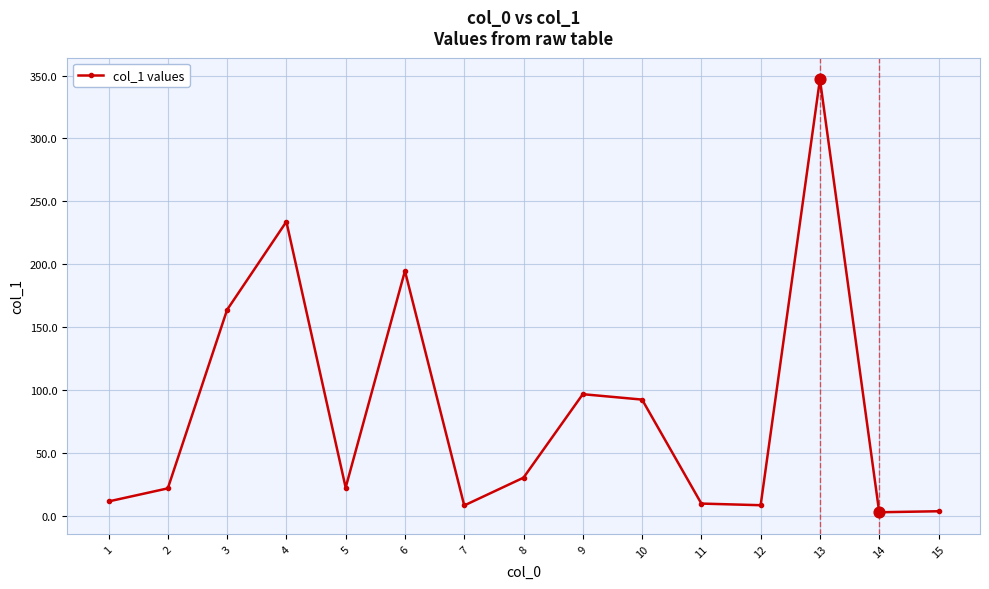

Between 4 and 12, which is larger?

4